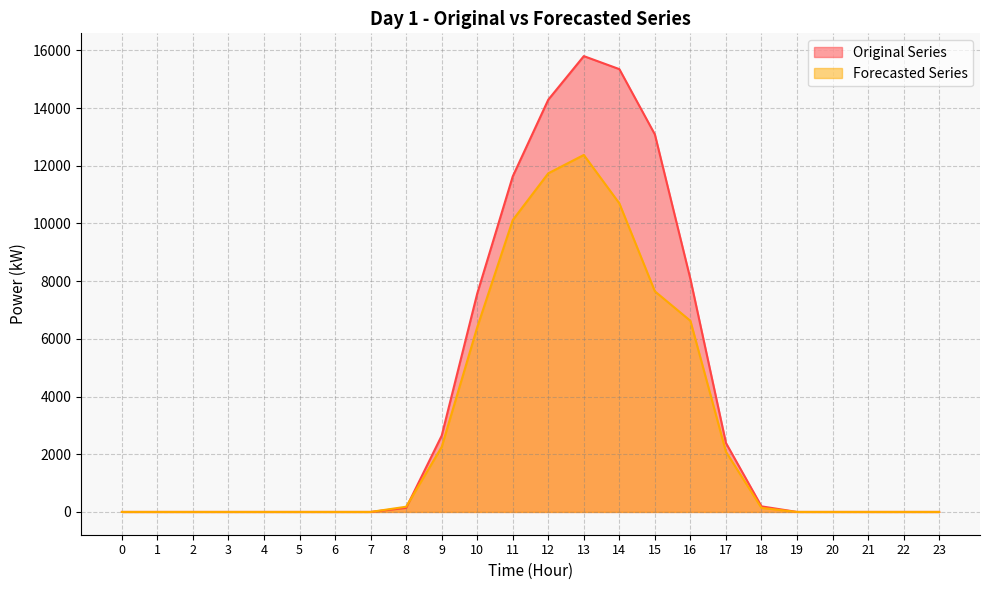

Which series has the largest range (max minus min)?

Original Series